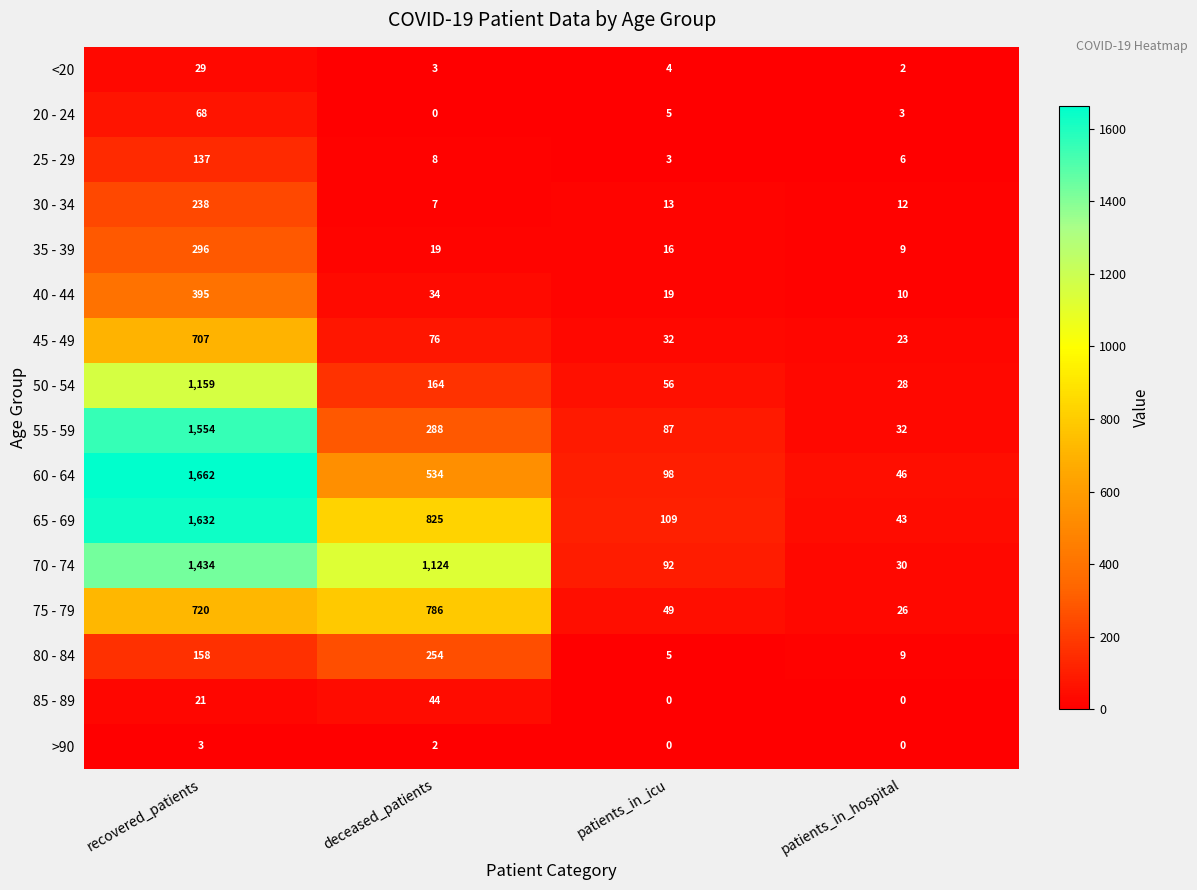

What is the total value across all series at recovered_patients?

10213